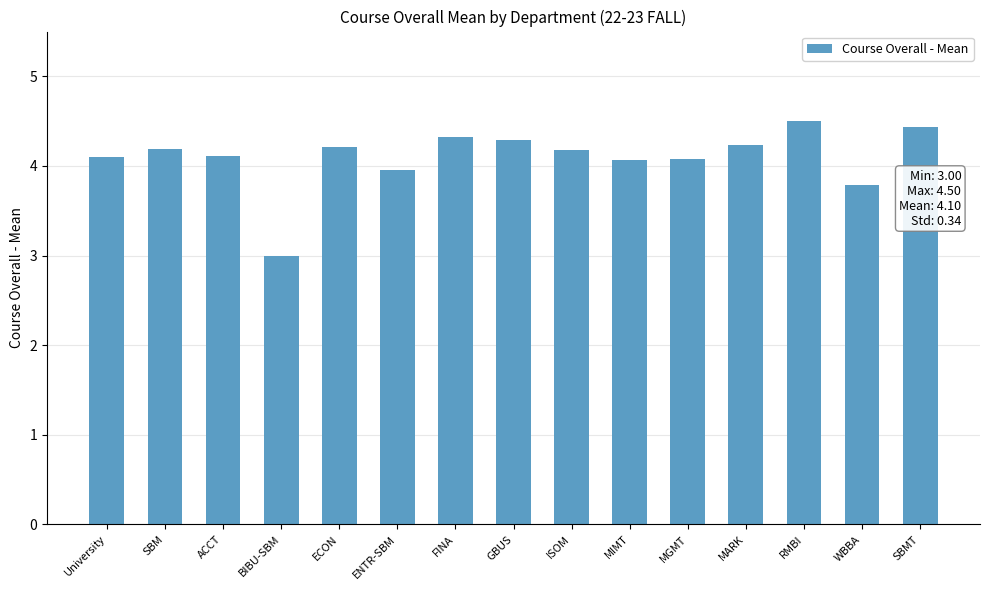

What is the maximum value shown in the chart?

4.5